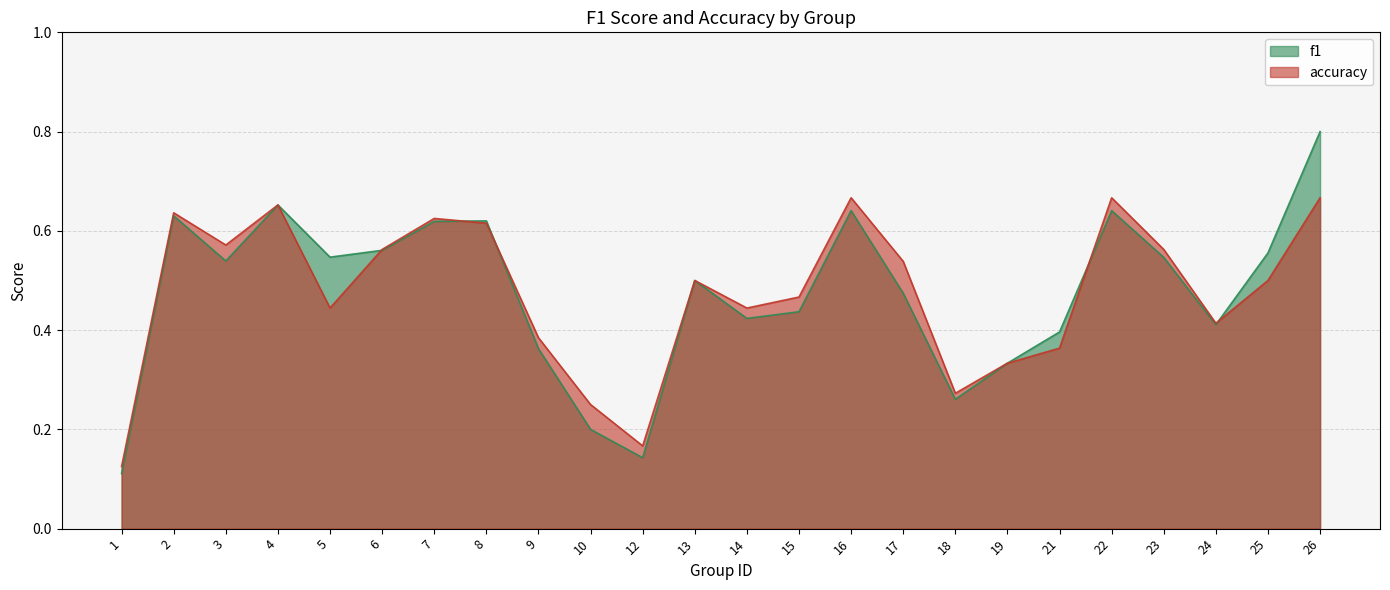

In f1, how many points are higher than both neighbors (excluding endpoints)?

6